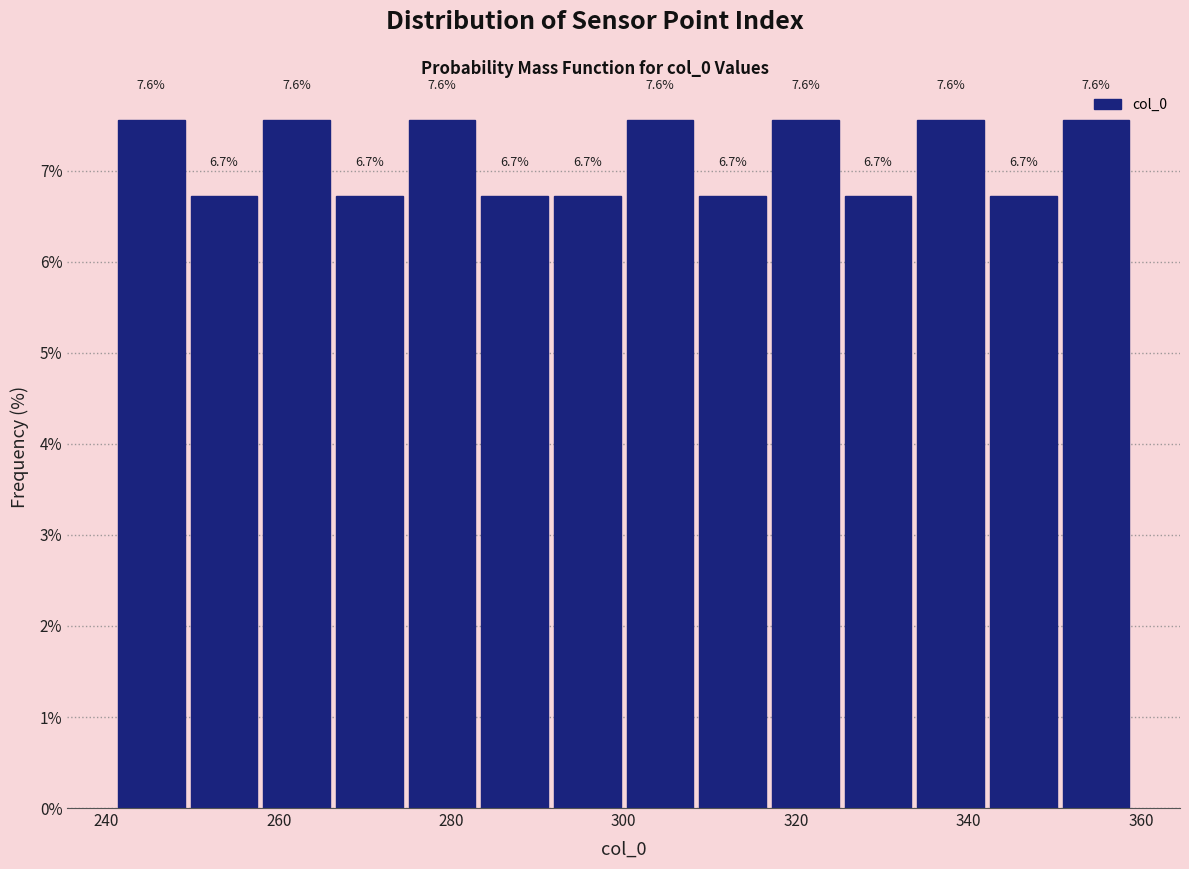

Reading left to right, list every bar in this chart as the range it spans on the x-axis followed by its height. The bar edges are not printed on the chart, so give them approximately, as read against the axis.

242 to 250: 7.6
250 to 258: 6.7
258 to 266: 7.6
266 to 274: 6.7
274 to 284: 7.6
284 to 292: 6.7
292 to 300: 6.7
300 to 308: 7.6
308 to 316: 6.7
316 to 326: 7.6
326 to 334: 6.7
334 to 342: 7.6
342 to 350: 6.7
350 to 360: 7.6